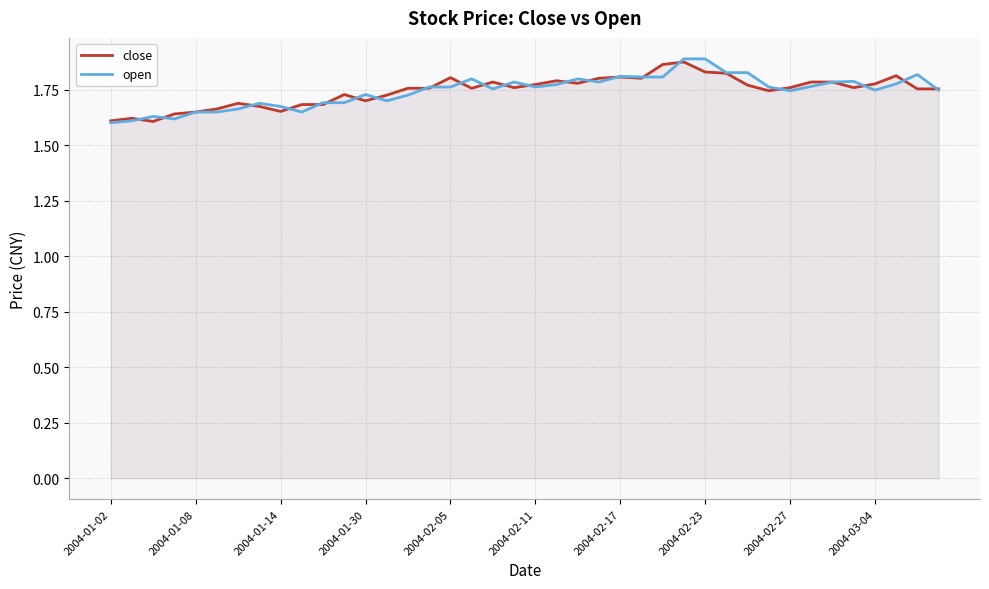

Count the open values in the range 1 to 2.

40